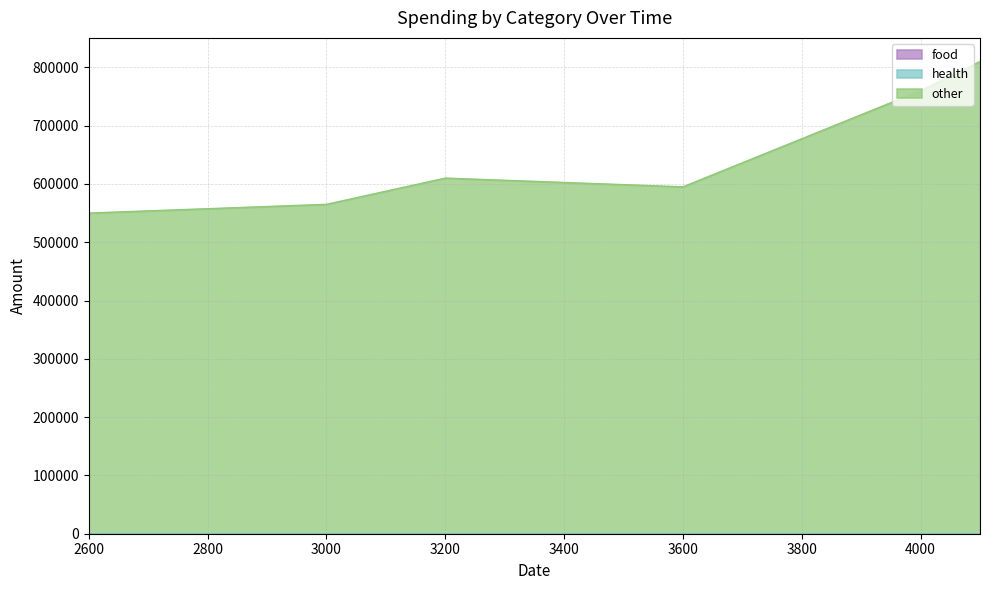

Which series changed the most between 2600 and 3200?

other